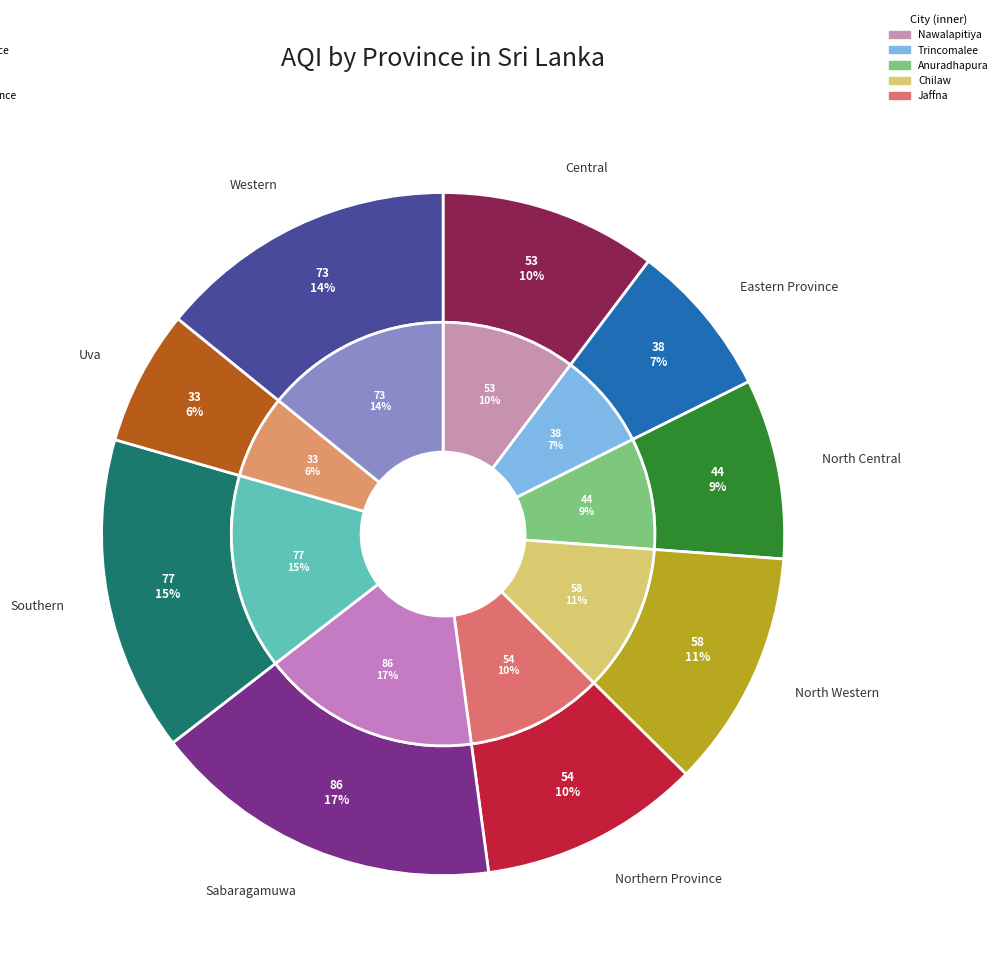

What percentage is the Central slice, to the nearest percent?

10%